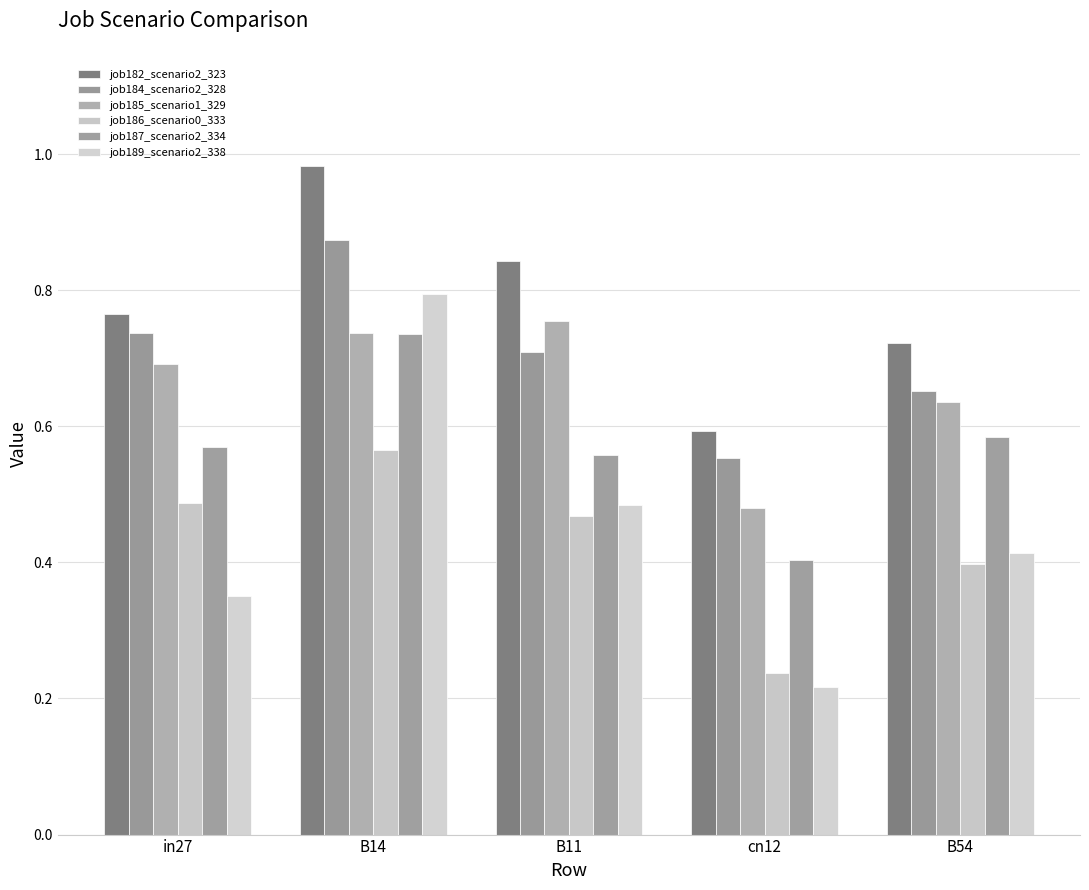

What is the difference between the job182_scenario2_323 values at B14 and in27?

0.2